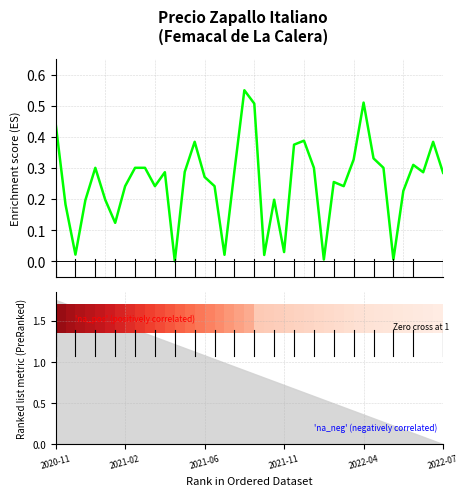

The chart shows a value of 0.2 at 35. True or false?

True